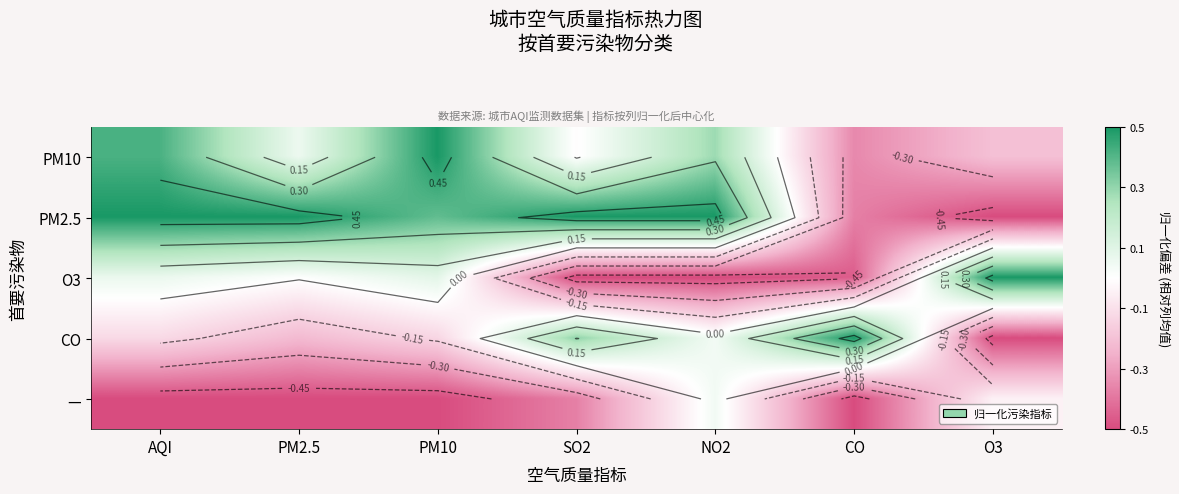

The value of — at PM2.5 is -0.2. True or false?

False